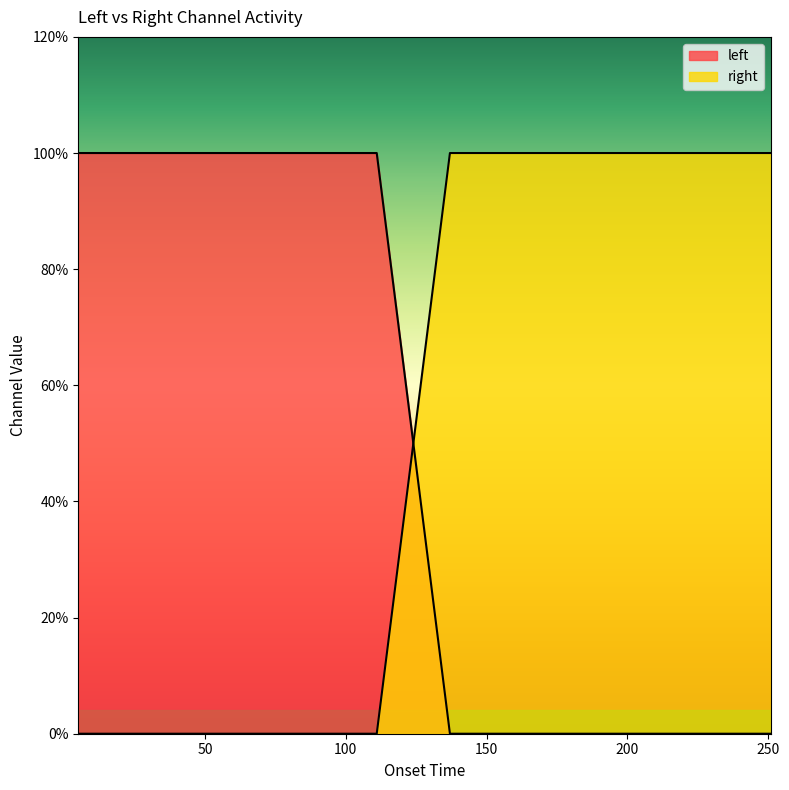

What is the label of the 9th point from the left?

221.01324